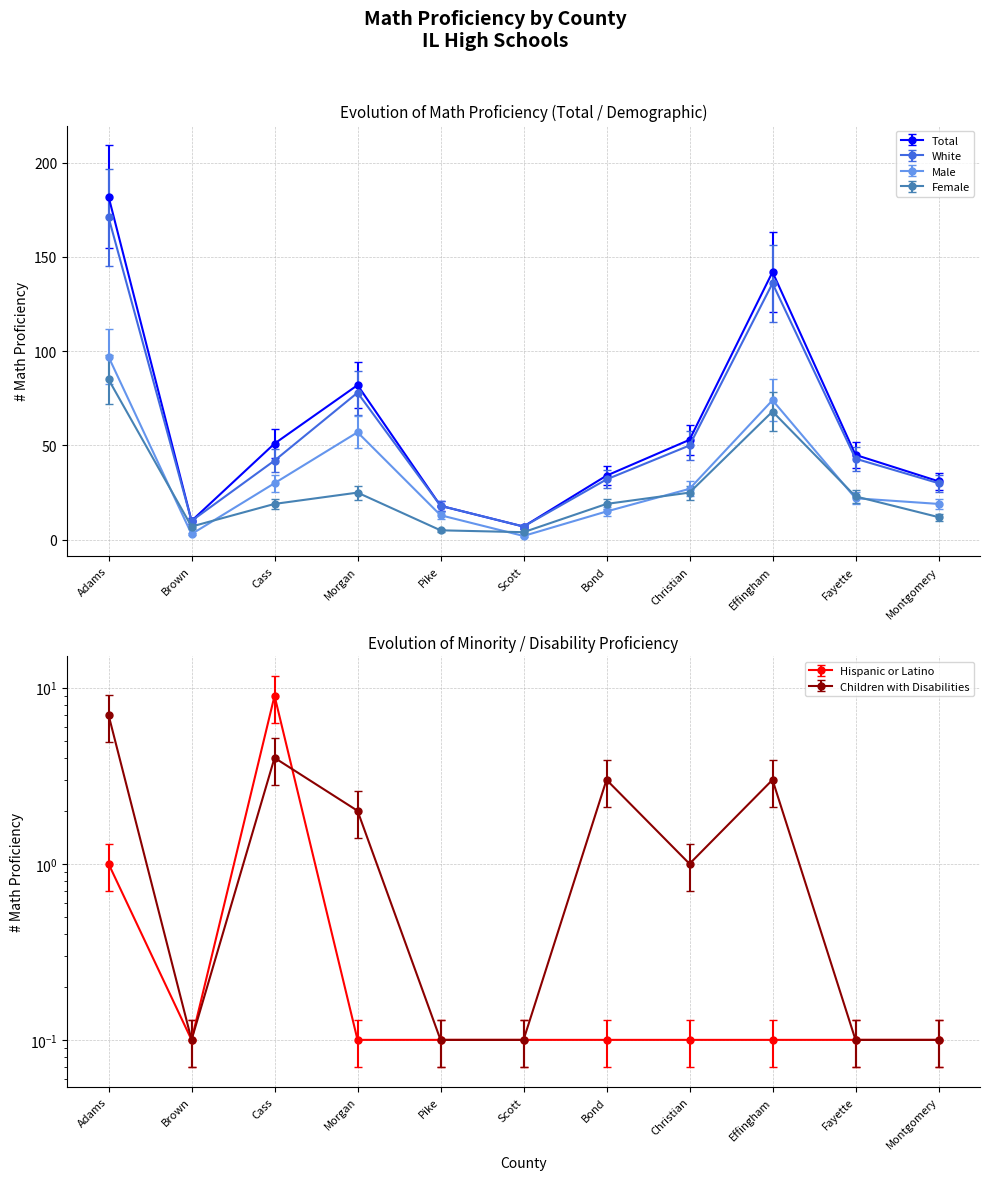

Which series changed the most between Fayette and Montgomery?

# Math Proficiency Total Student